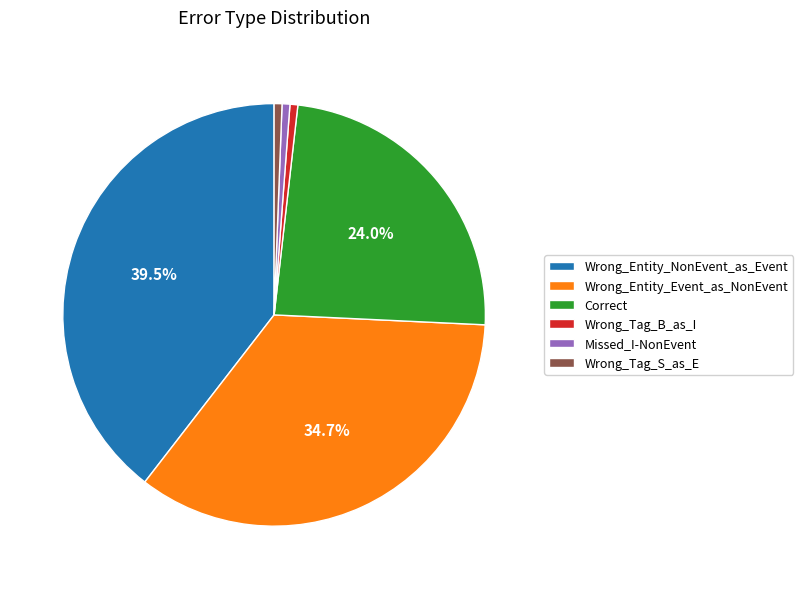

Does Correct account for over 50% of the chart?

No